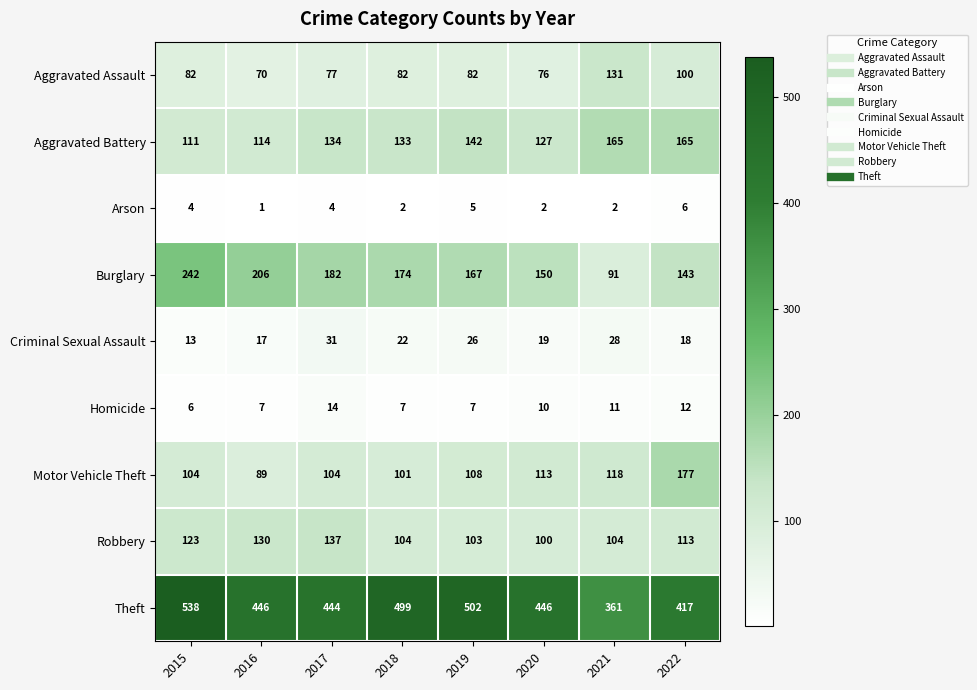

Which category has the lowest value across all series?

2016